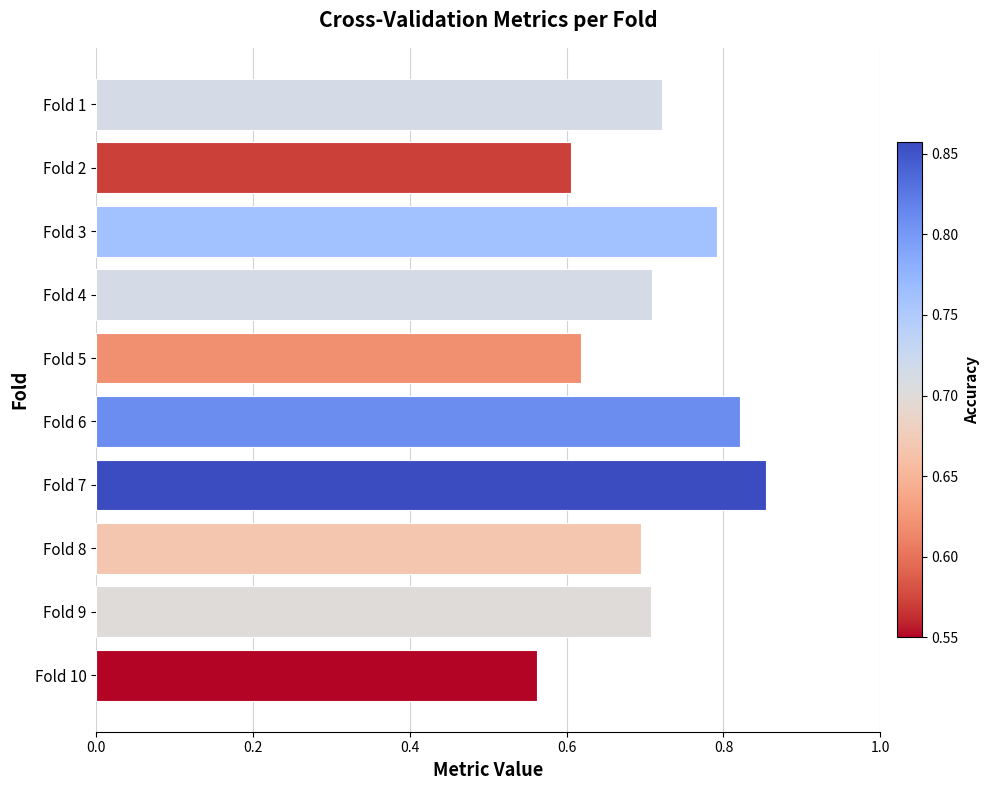

Which category has the lowest value across all series?

Fold 10